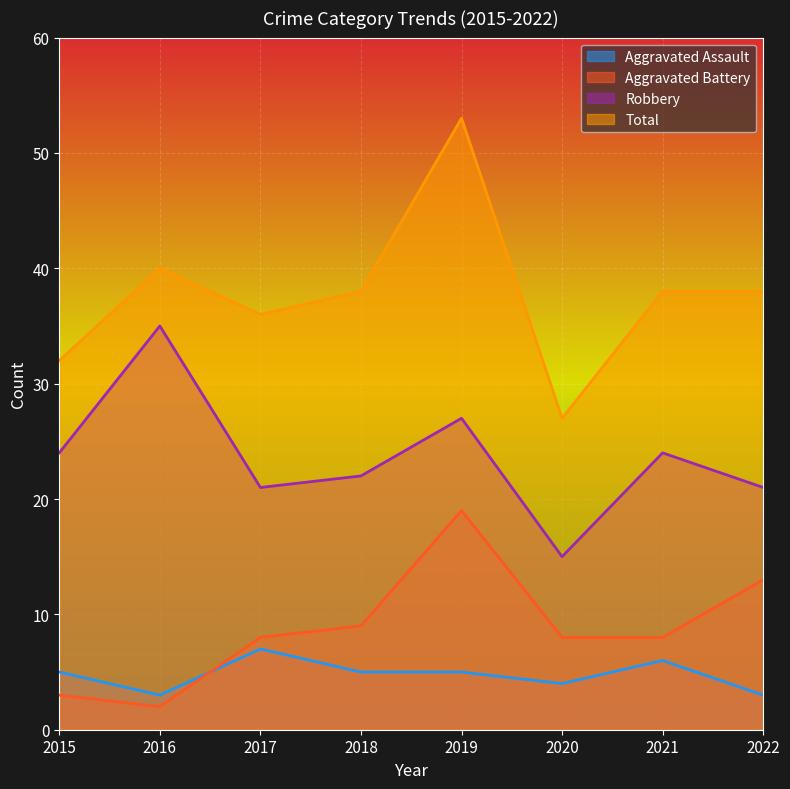

True or false: Aggravated Assault and Robbery intersect in this chart.

False